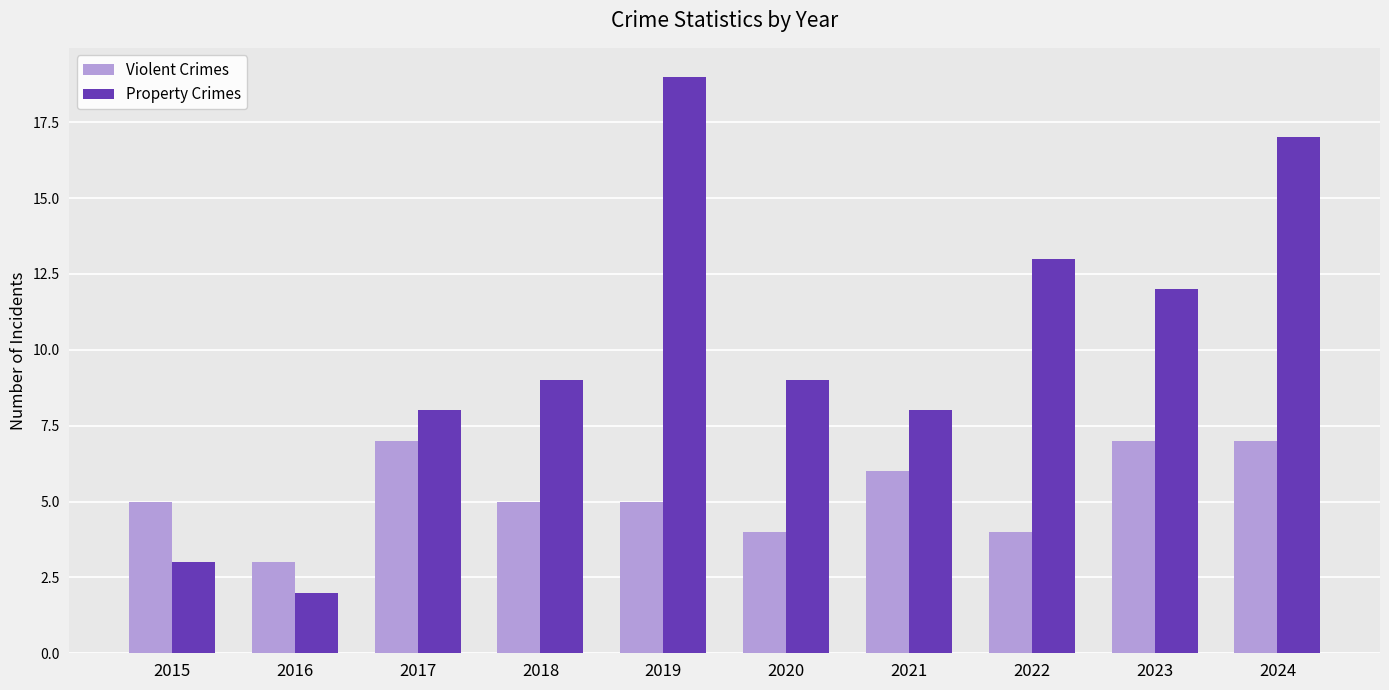

Is it true that Property Crimes equals 8 at 2019?

False